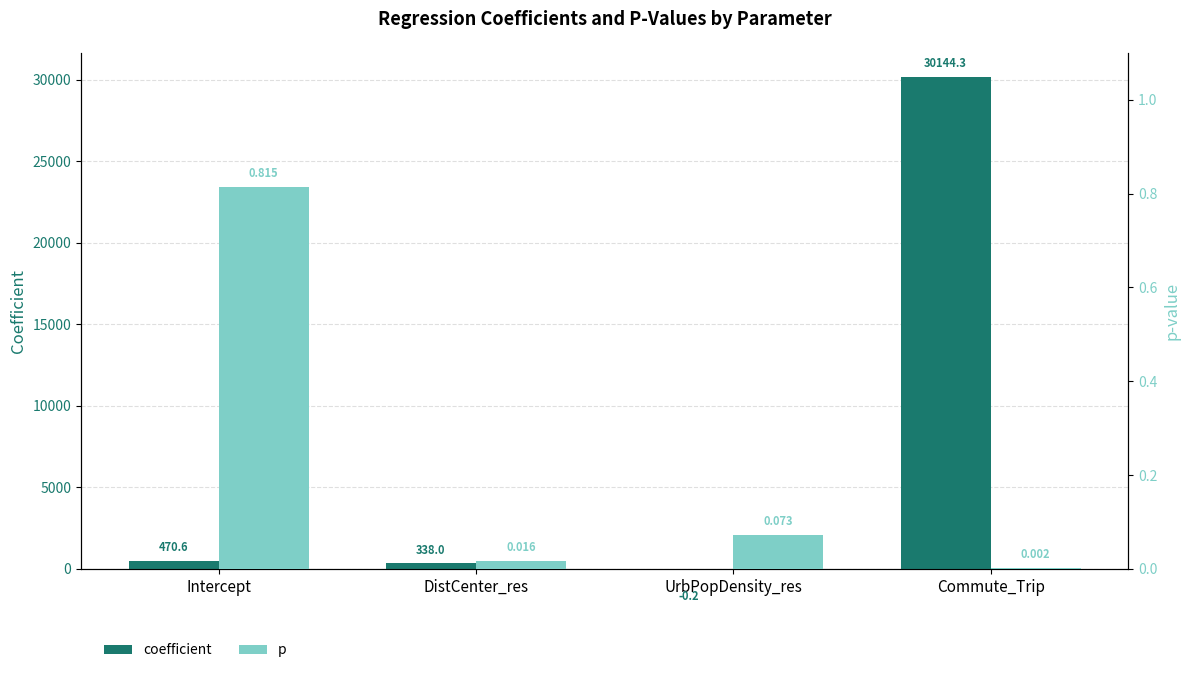

What position from the left is Commute_Trip?

4